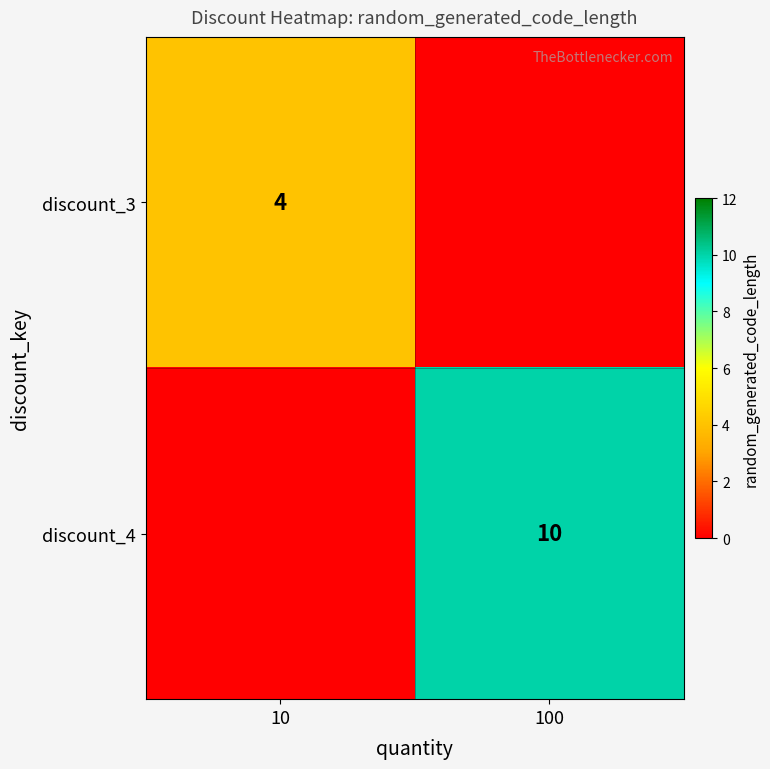

The discount_3 series shows 2 at 10. True or false?

False